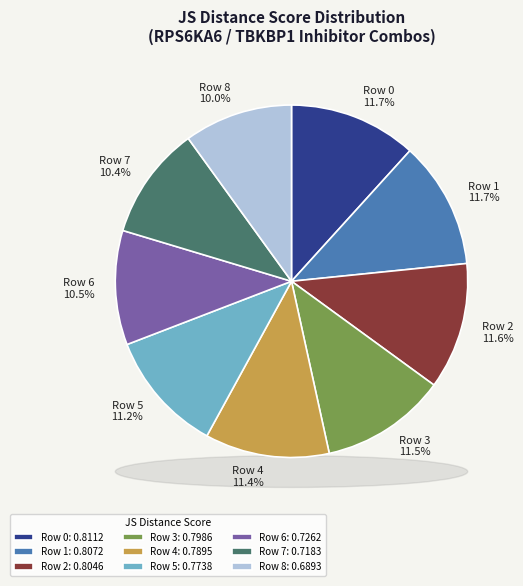

Does Row 3 represent more than half of the total?

No